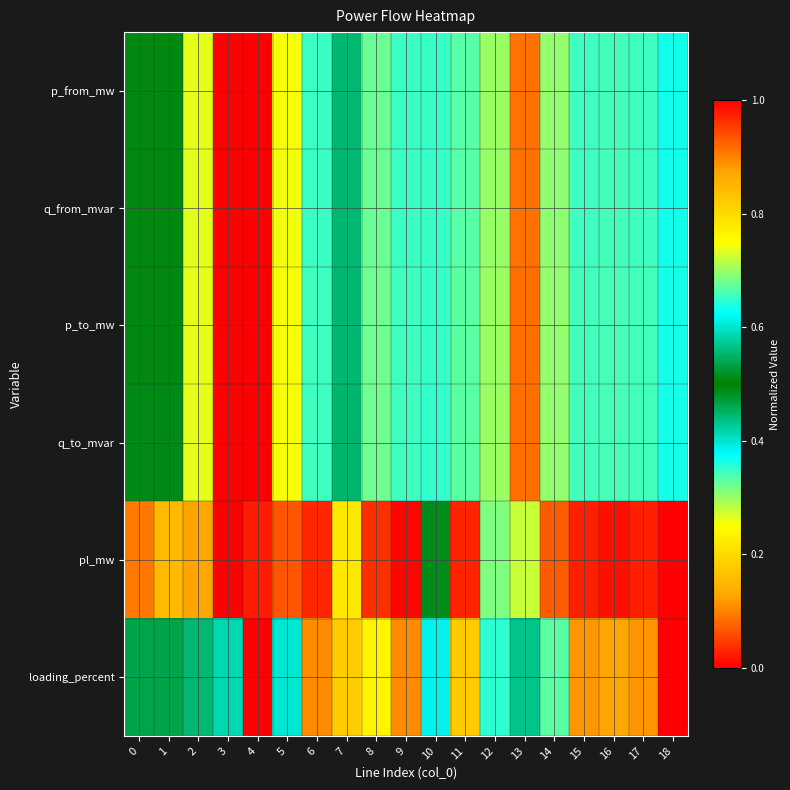

Between 10 and 17, which series saw the biggest shift?

loading_percent